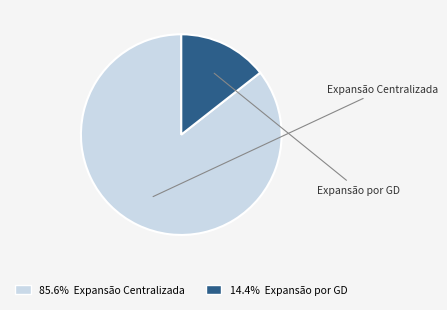

Is there a majority slice in this chart?

Yes